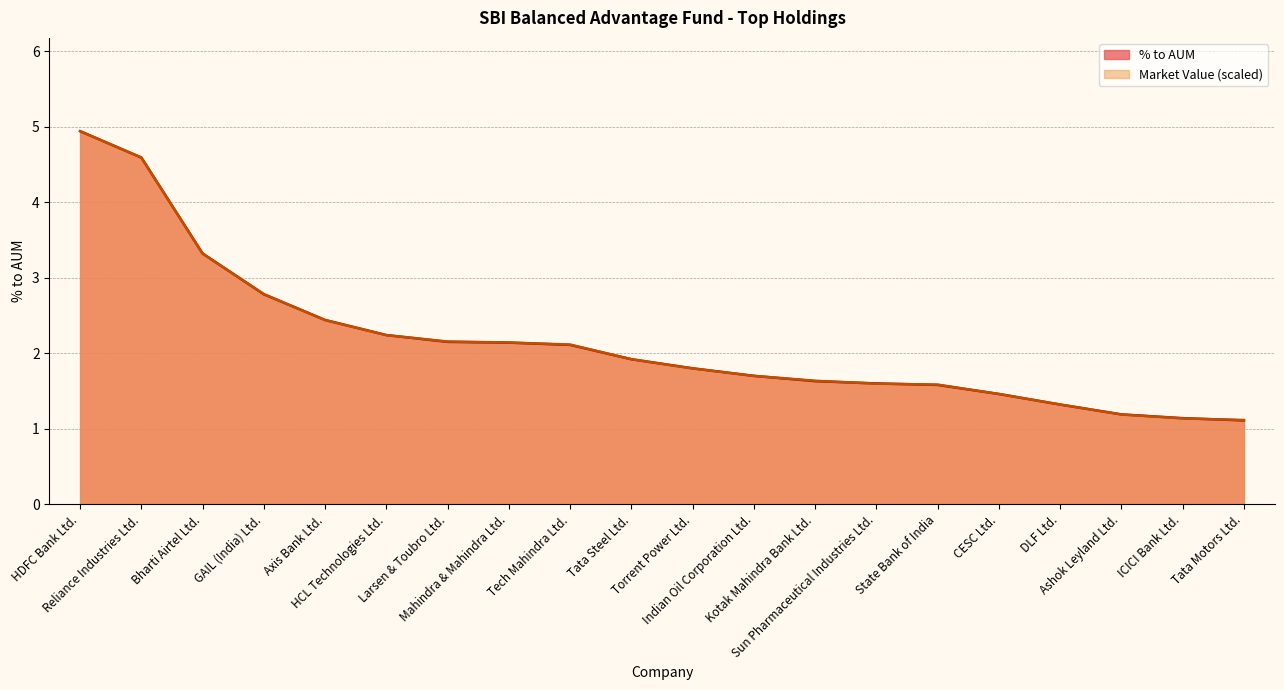

What is the minimum value shown in the chart?

1.1